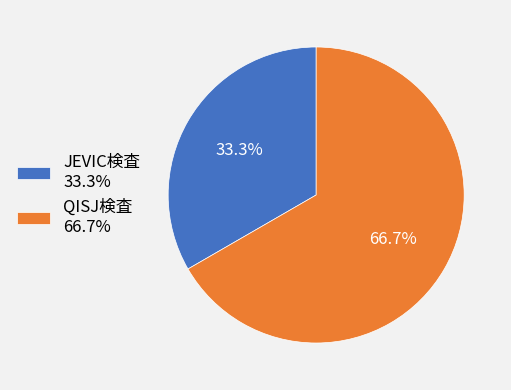

Which has a higher value, JEVIC検査 or QISJ検査?

QISJ検査